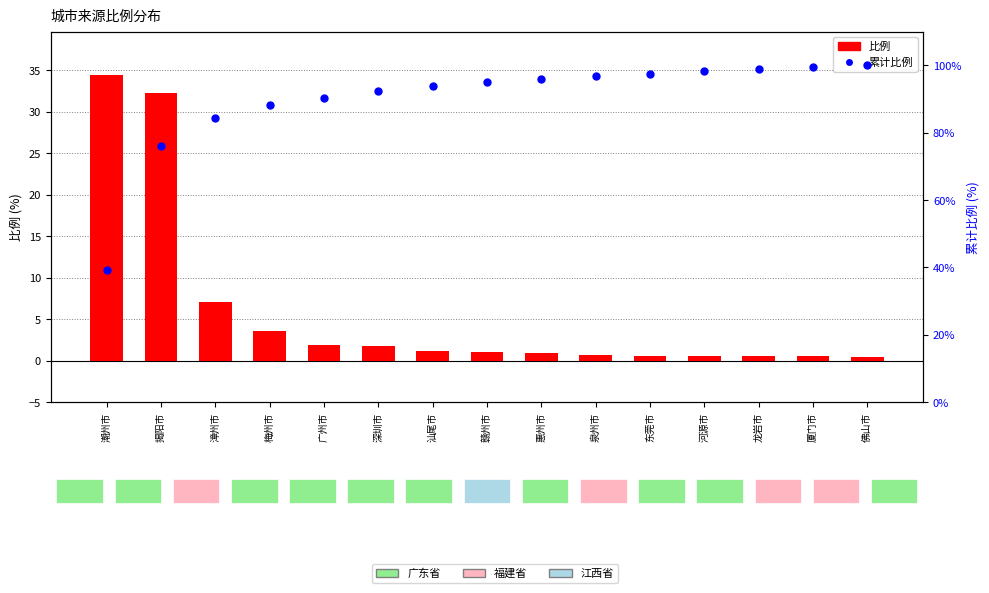

At which category is the sum across all series the highest?

揭阳市